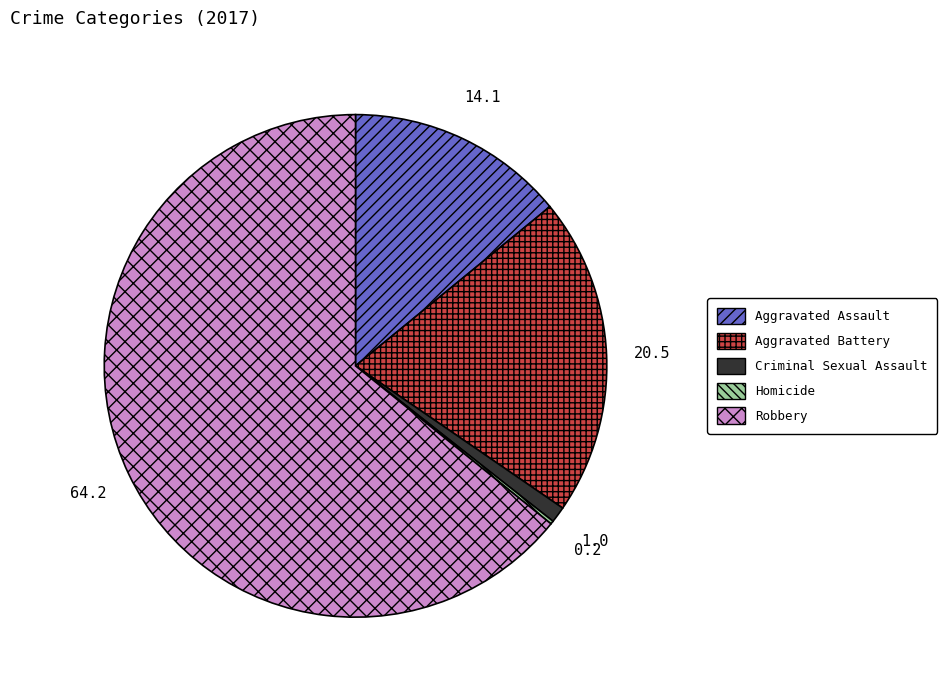

Which slice is the largest?

Robbery